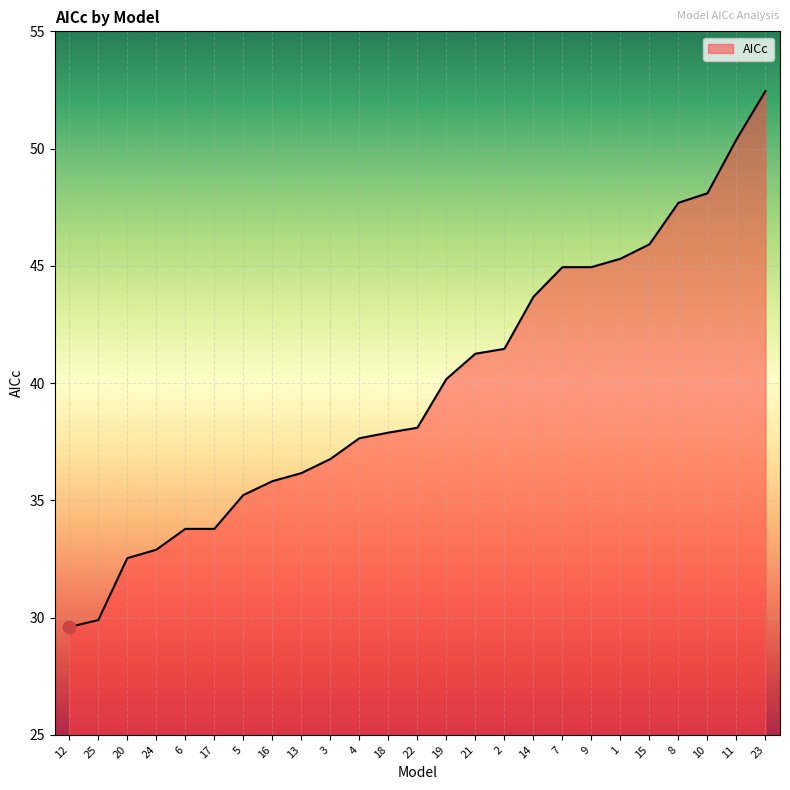

What is the change in value from 15 to 8?

+1.8